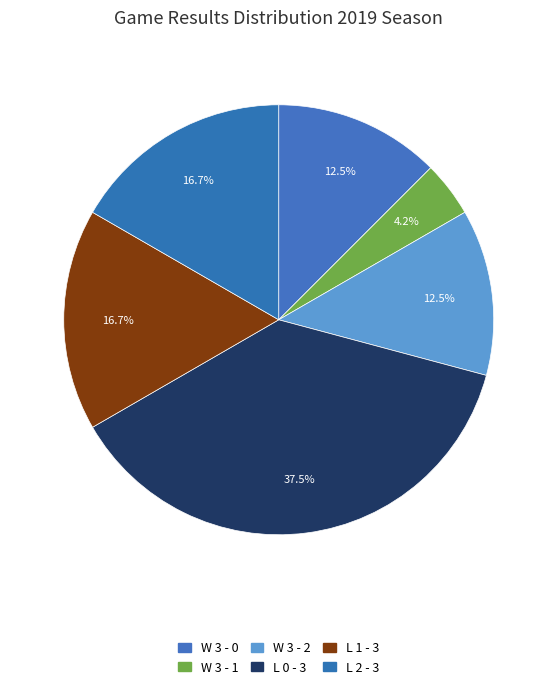

Count the number of slices in the pie.

6